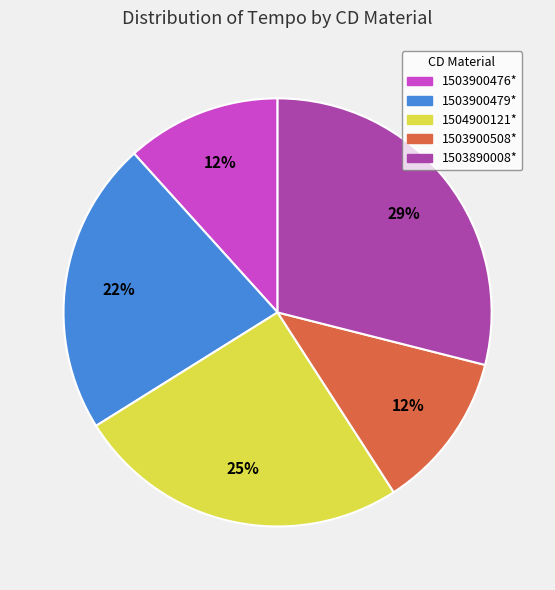

Is there a majority slice in this chart?

No